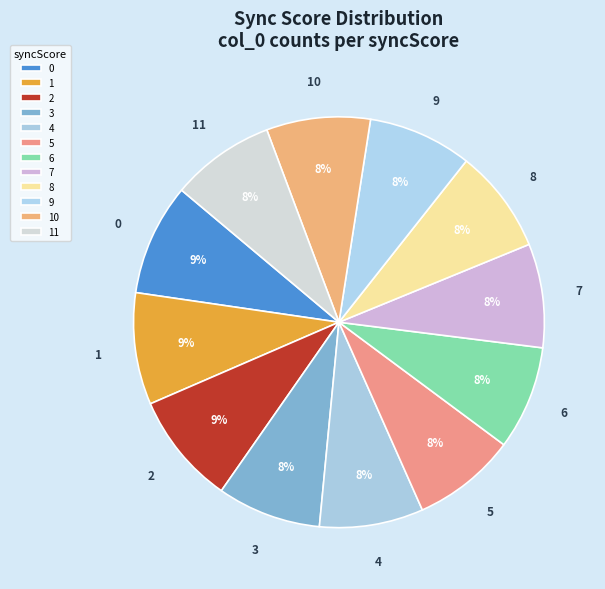

To the nearest percent, what is the difference between the largest and smallest slice percentages?

1%